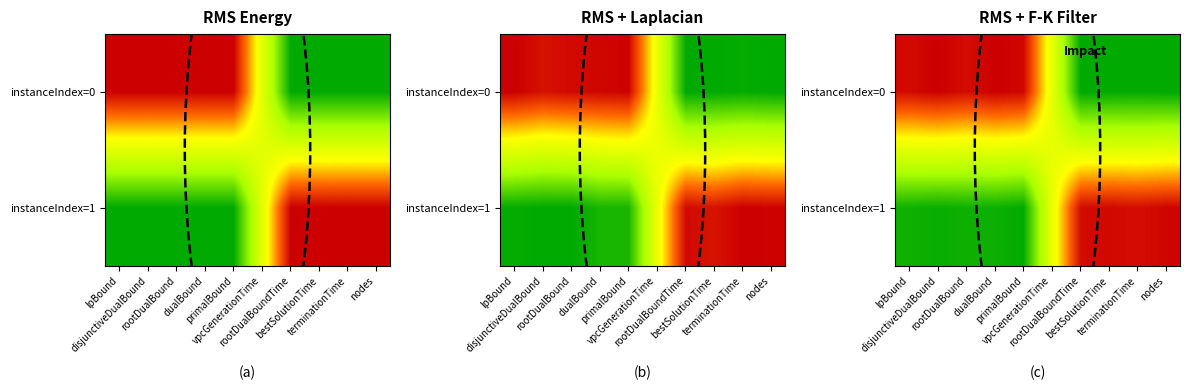

What is the sum of all instanceIndex=0 values?

5.4